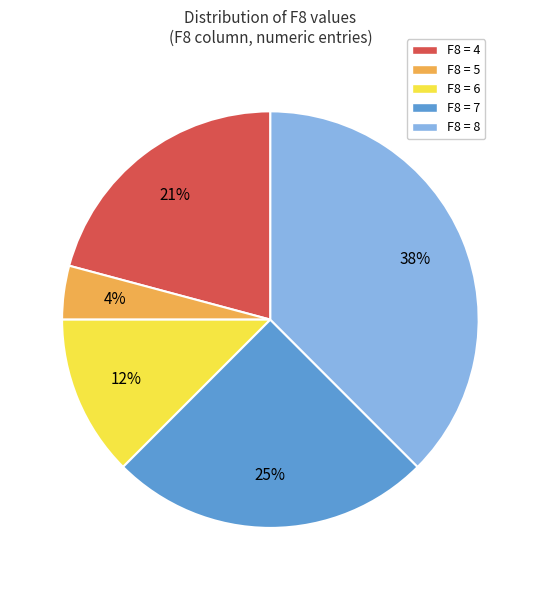

Which category has the smallest portion of the pie?

F8 = 5